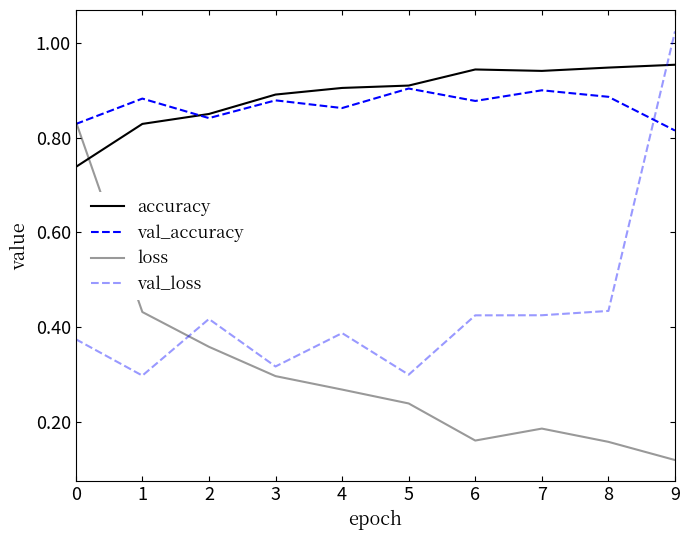

How many intersections are there between val_loss and val_accuracy?

1